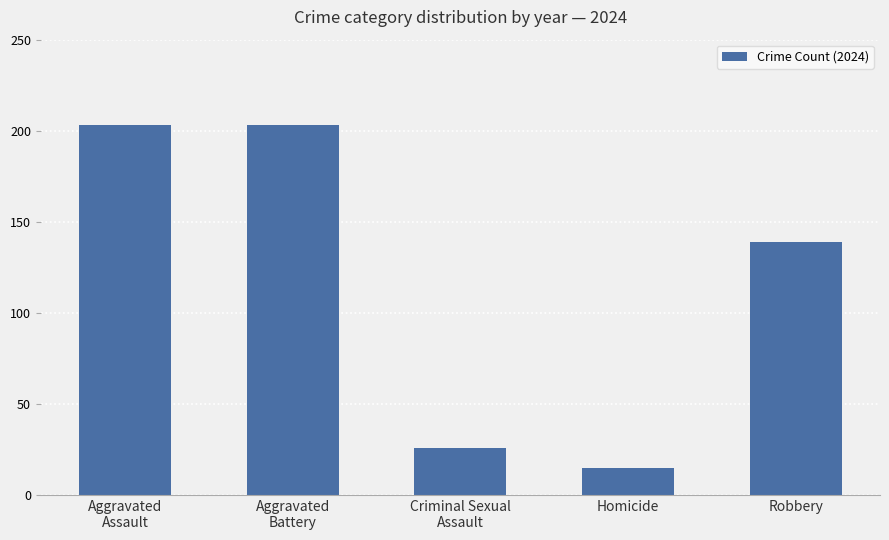

What is the difference between the maximum and minimum values?

188